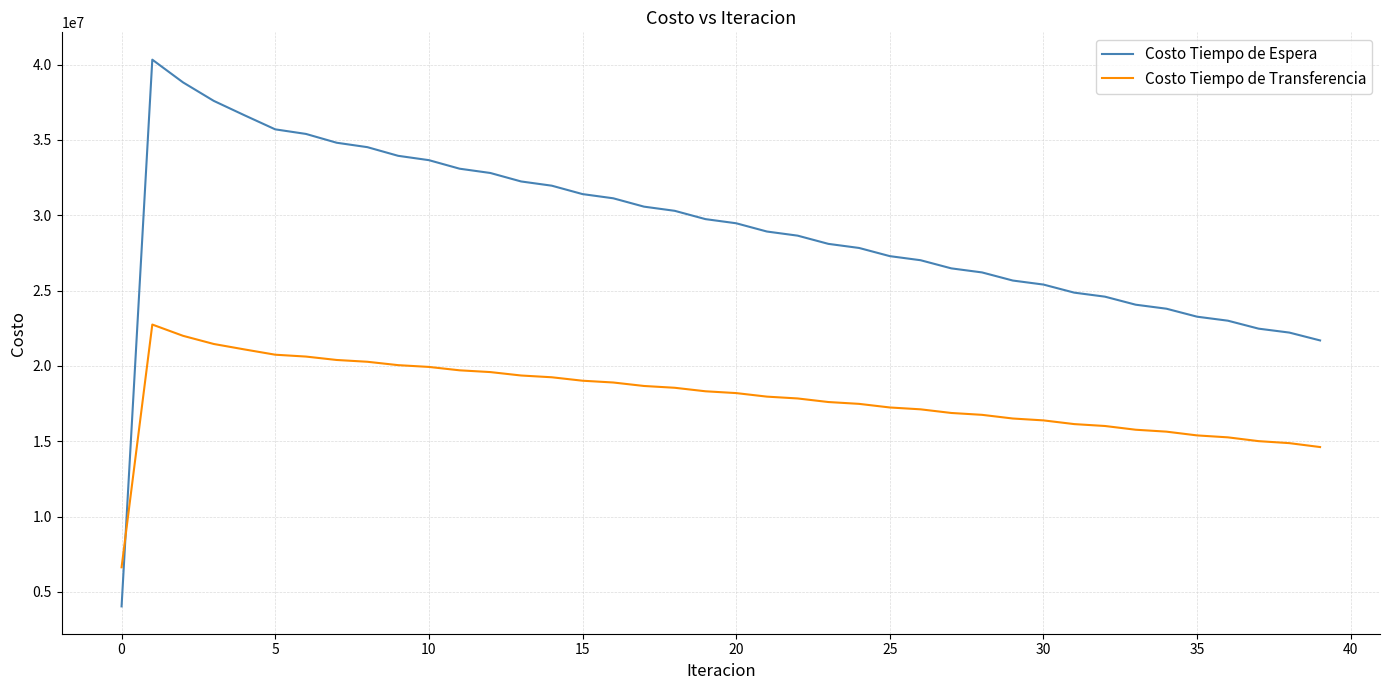

List the series in order of their peak value, lowest first.

Costo Tiempo de Transferencia, Costo Tiempo de Espera